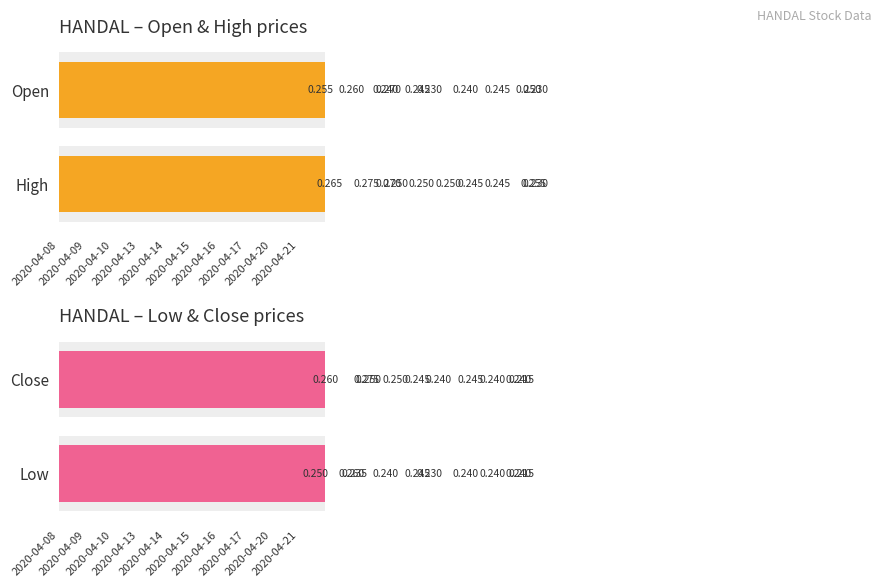

Is the value of high at 2020-04-15 greater than the value of low at 2020-04-17?

Yes